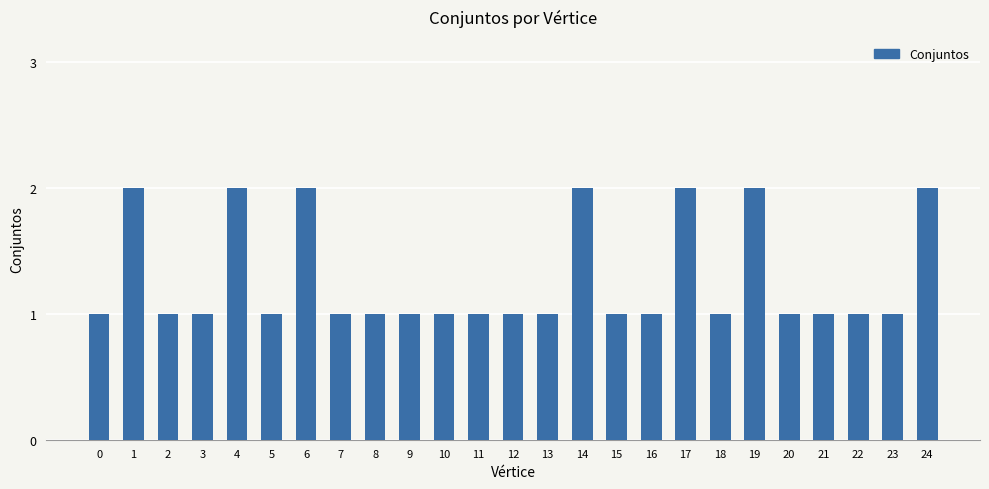

What is the minimum value shown in the chart?

1